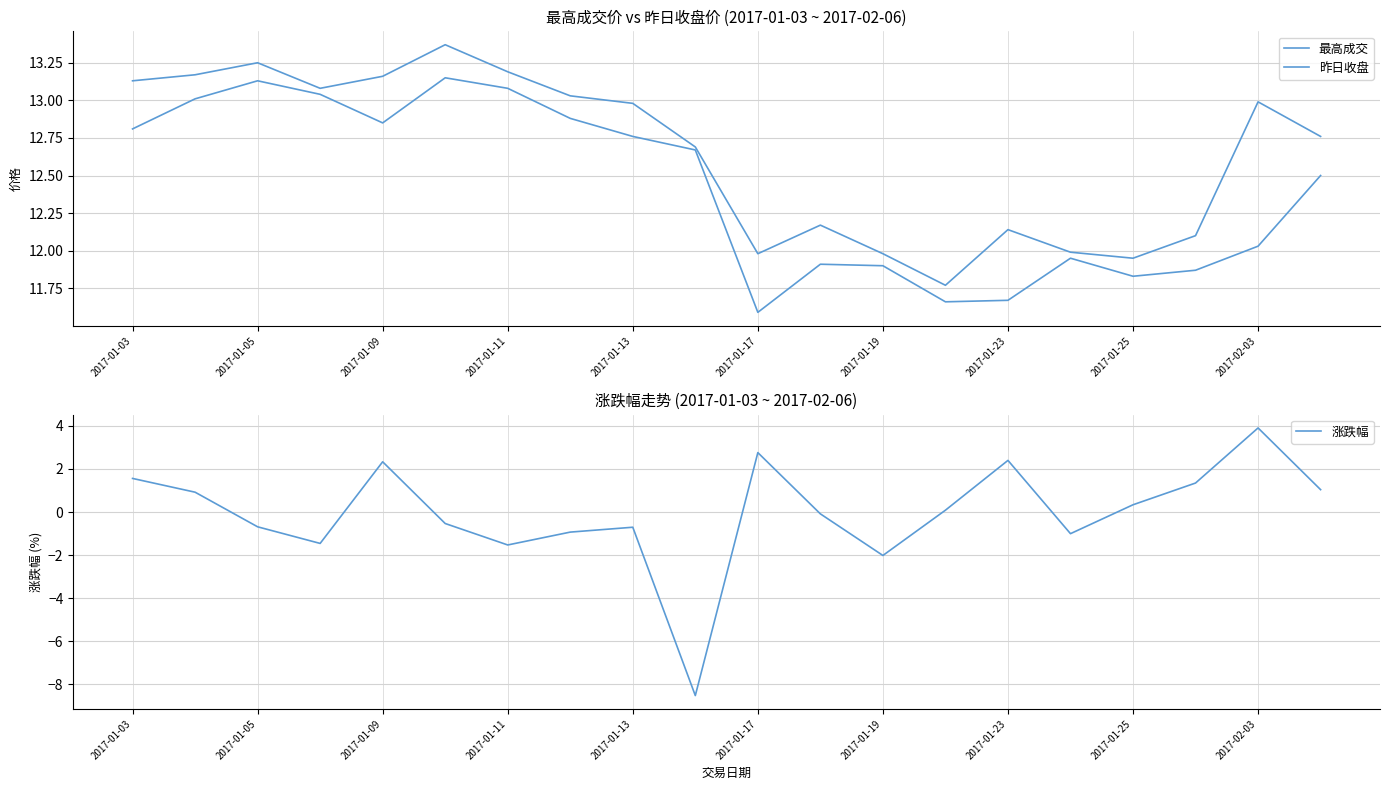

What is the difference between the maximum and minimum values in the 昨日收盘 series?

1.6